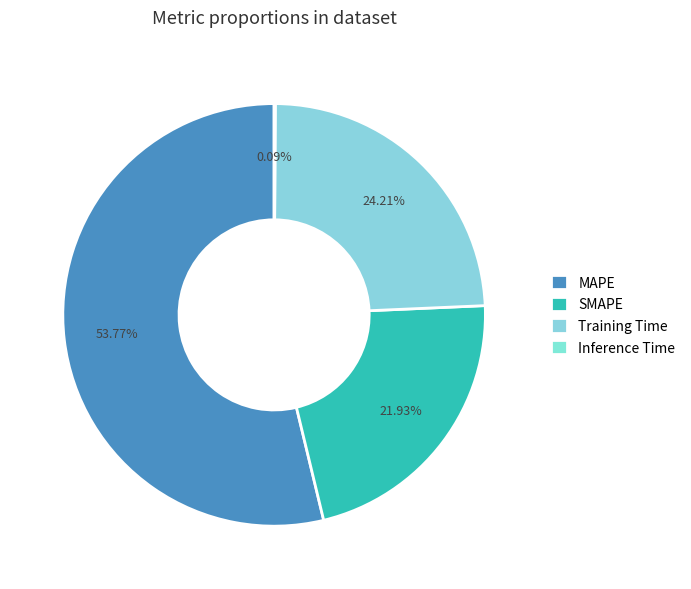

Count the number of slices in the pie.

4